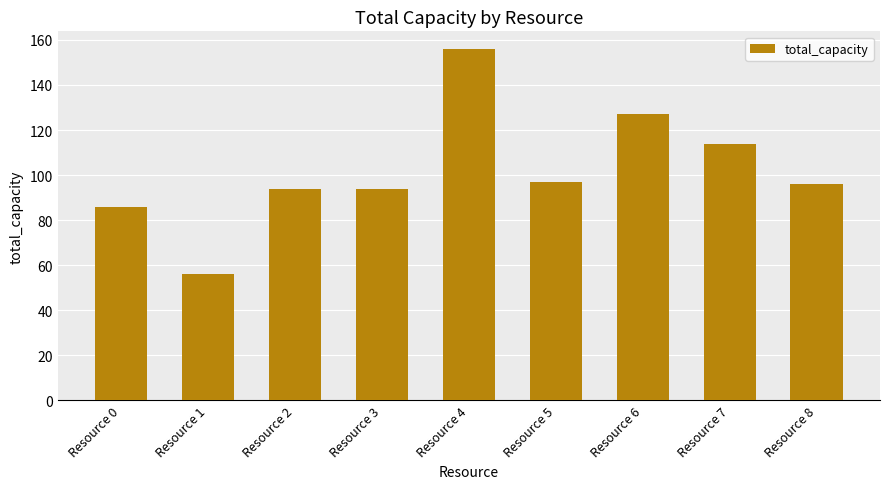

What is the difference between the second highest and second lowest values?

41